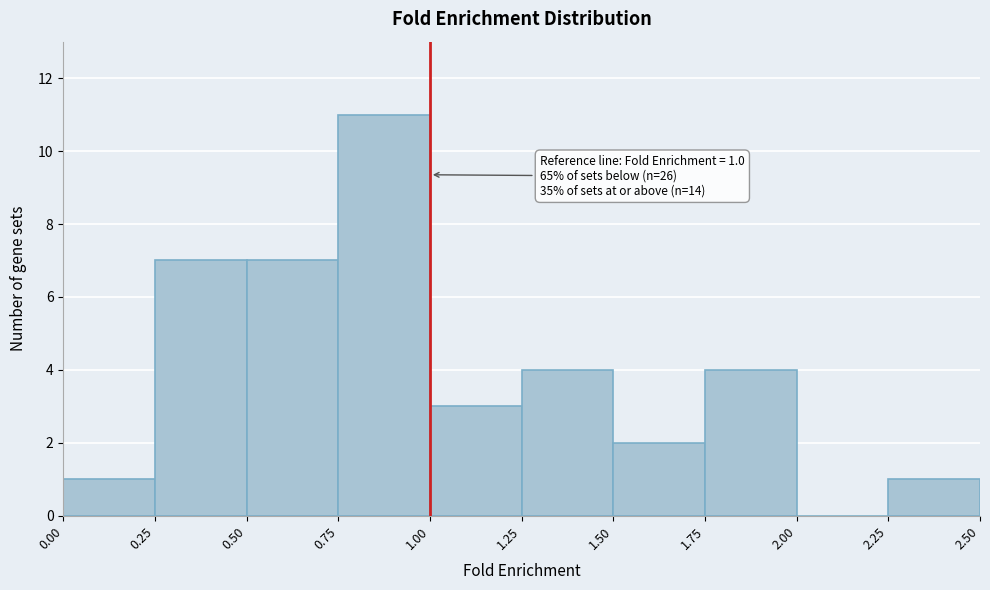

Over which range of the x-axis is the bar tallest?

0.75 to 1.00